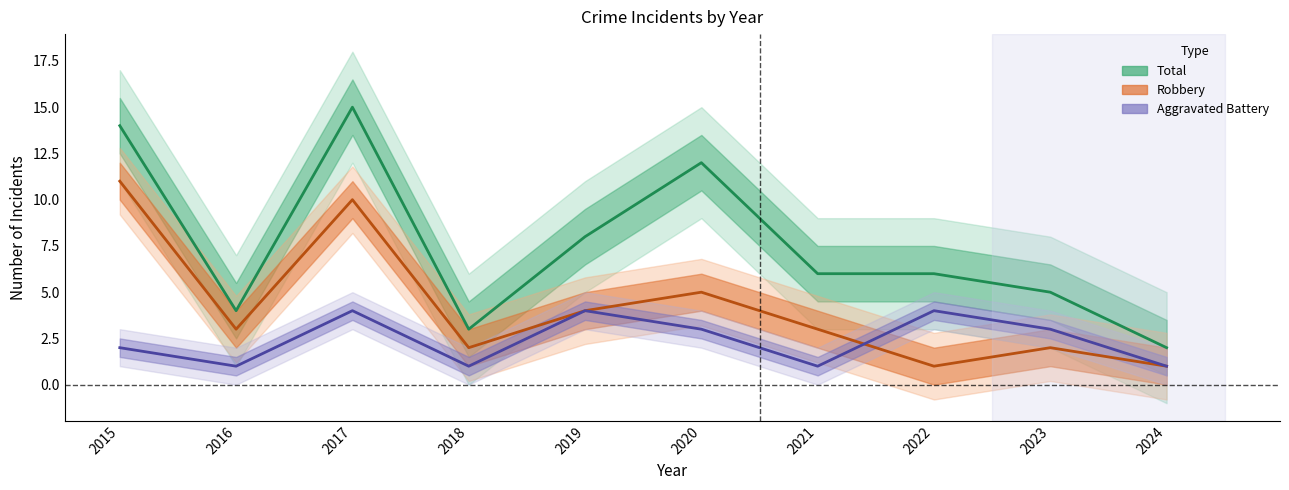

Rank the series by their average value, from highest to lowest.

Total (line), Robbery (line), Aggravated Battery (line)